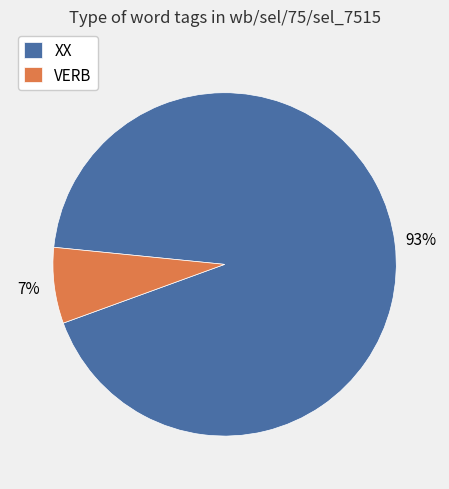

Which has a higher value, XX or VERB?

XX